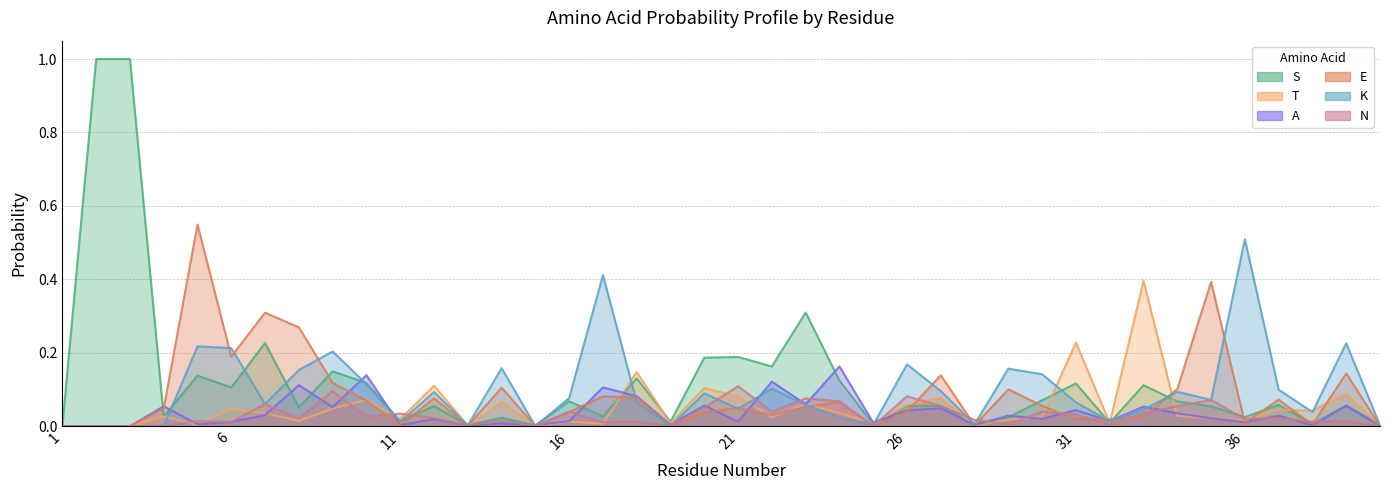

How many intersections are there between N and K?

12